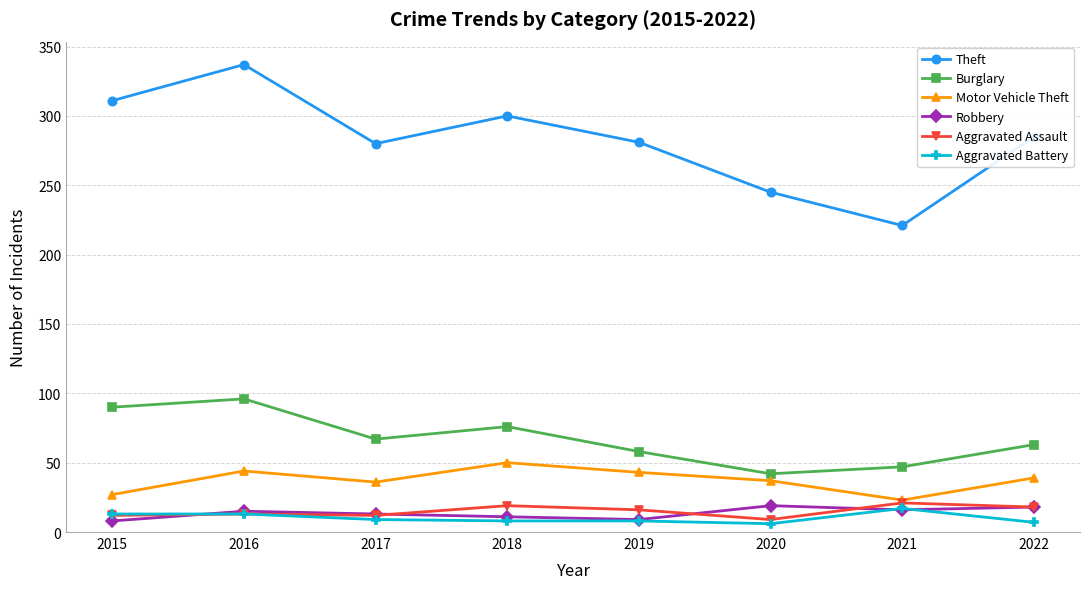

At which category does Motor Vehicle Theft reach its first local valley?

2017